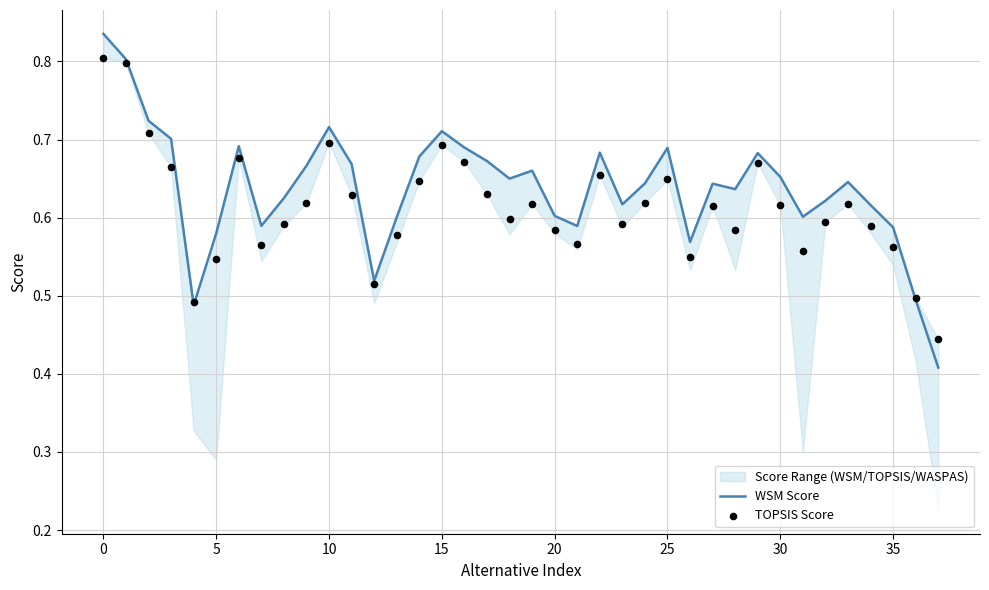

Which series has the largest Y range (max minus min)?

WSM Score